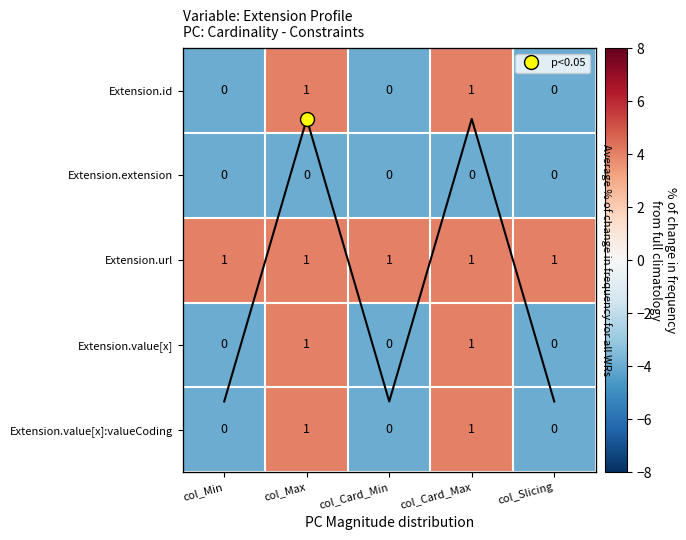

What is the greatest value displayed?

4